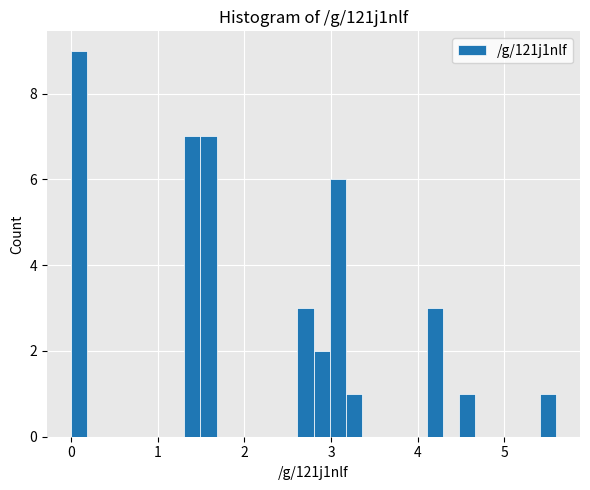

Read against the x-axis, roughly where is the centre of the tallest bar?

0.1